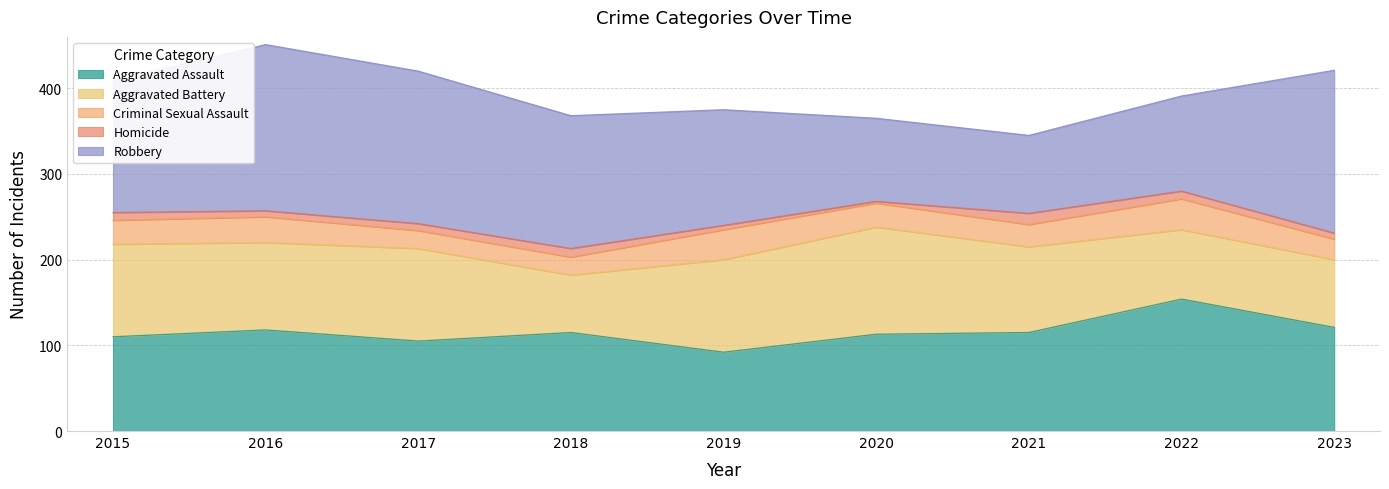

What is the value of the Robbery point at the 7th from the left?

91